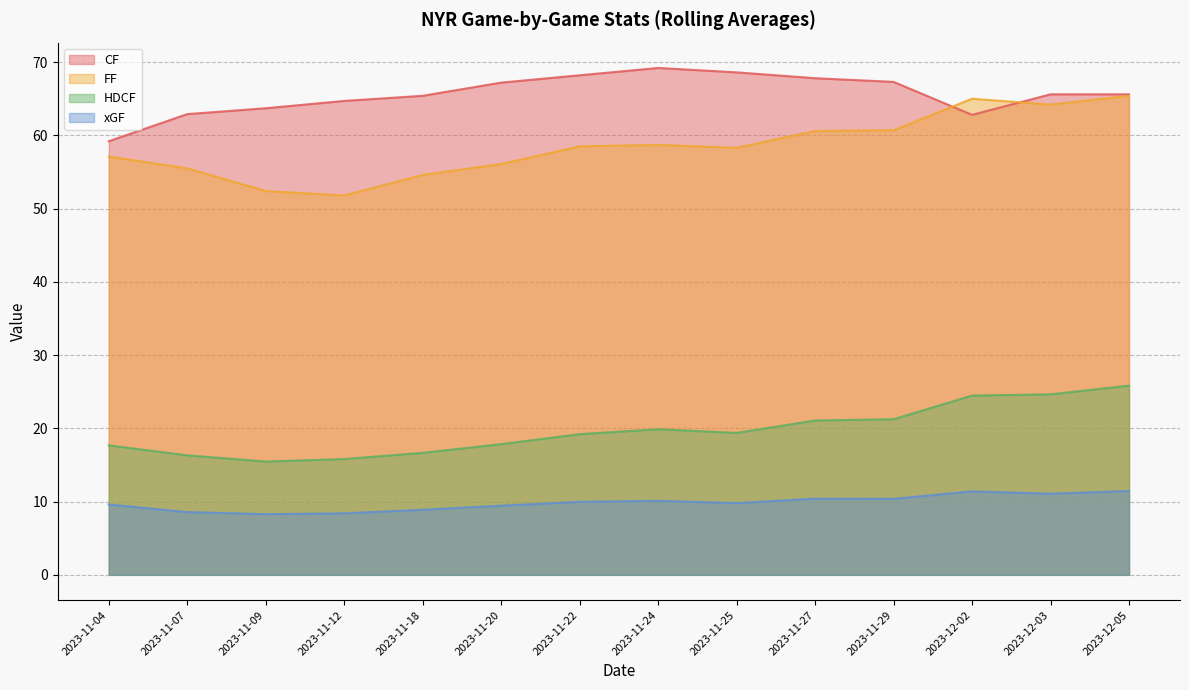

At 2023-12-03, list the series in order from smallest to largest.

xGF, HDCF, FF, CF